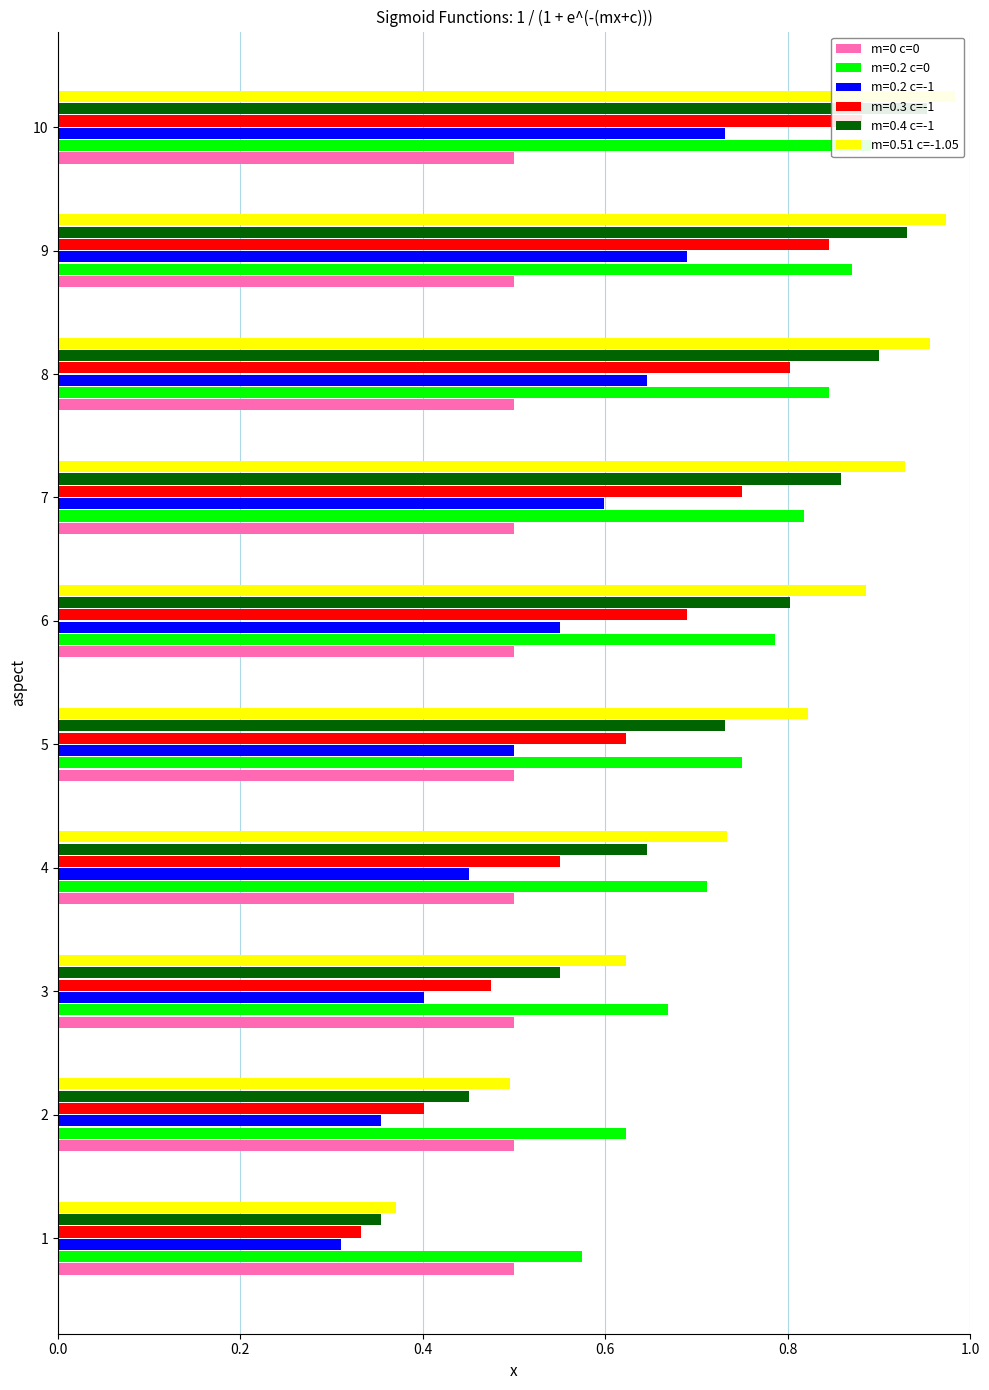

What is the sum of all m=0.2 c=0 values?

7.5